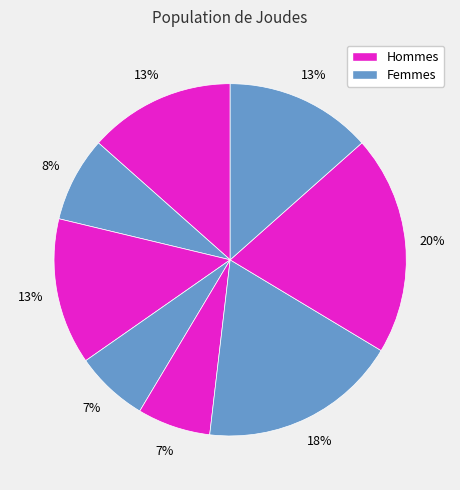

How many segments does this pie chart have?

8